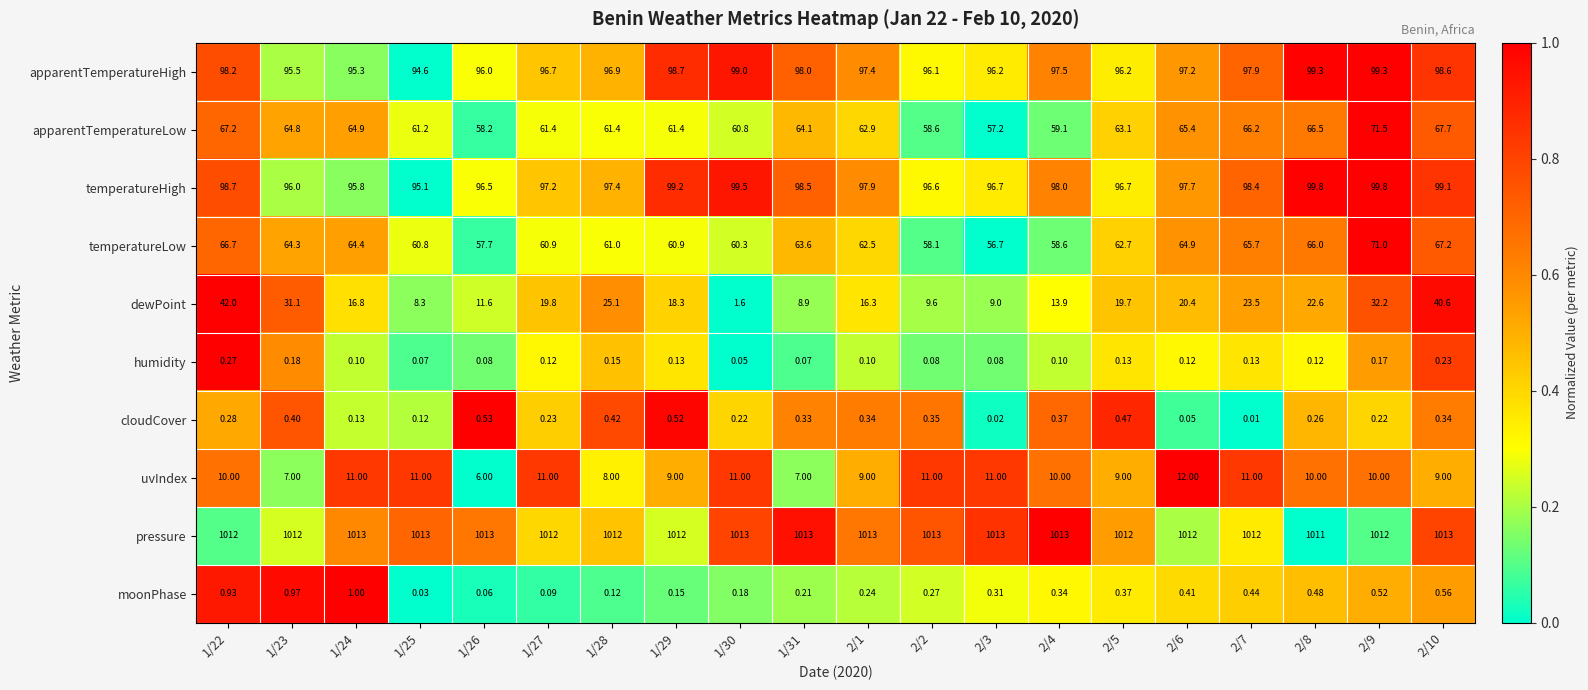

Rank the series at 2/8 from highest to lowest value.

pressure, temperatureHigh, apparentTemperatureHigh, apparentTemperatureLow, temperatureLow, dewPoint, uvIndex, moonPhase, cloudCover, humidity